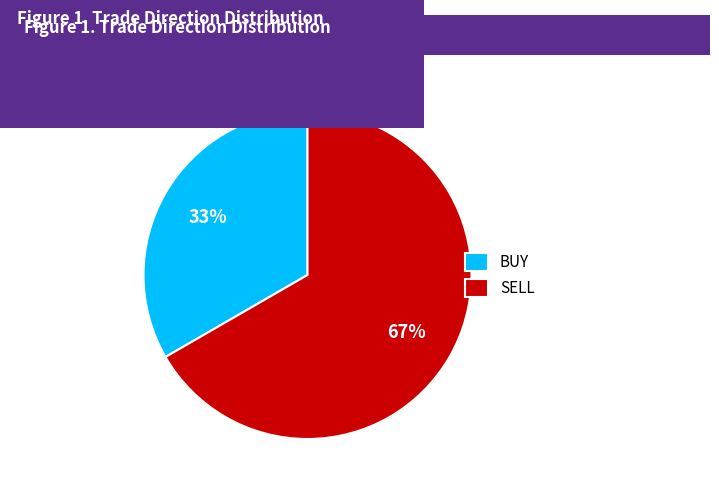

Which slice is the largest?

SELL